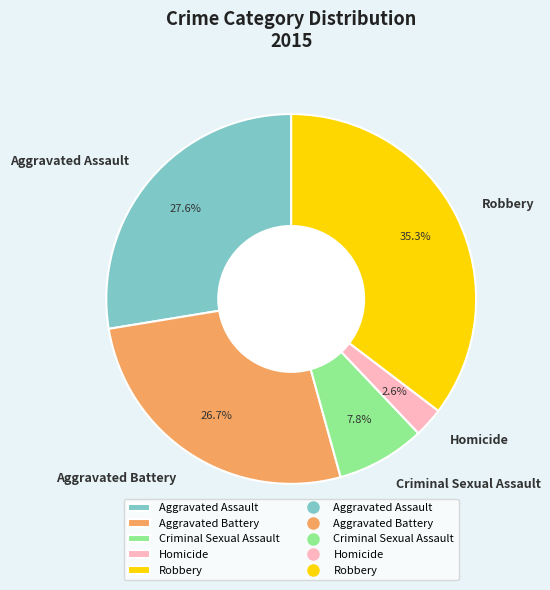

What percentage is NOT represented by Criminal Sexual Assault?

92.2%